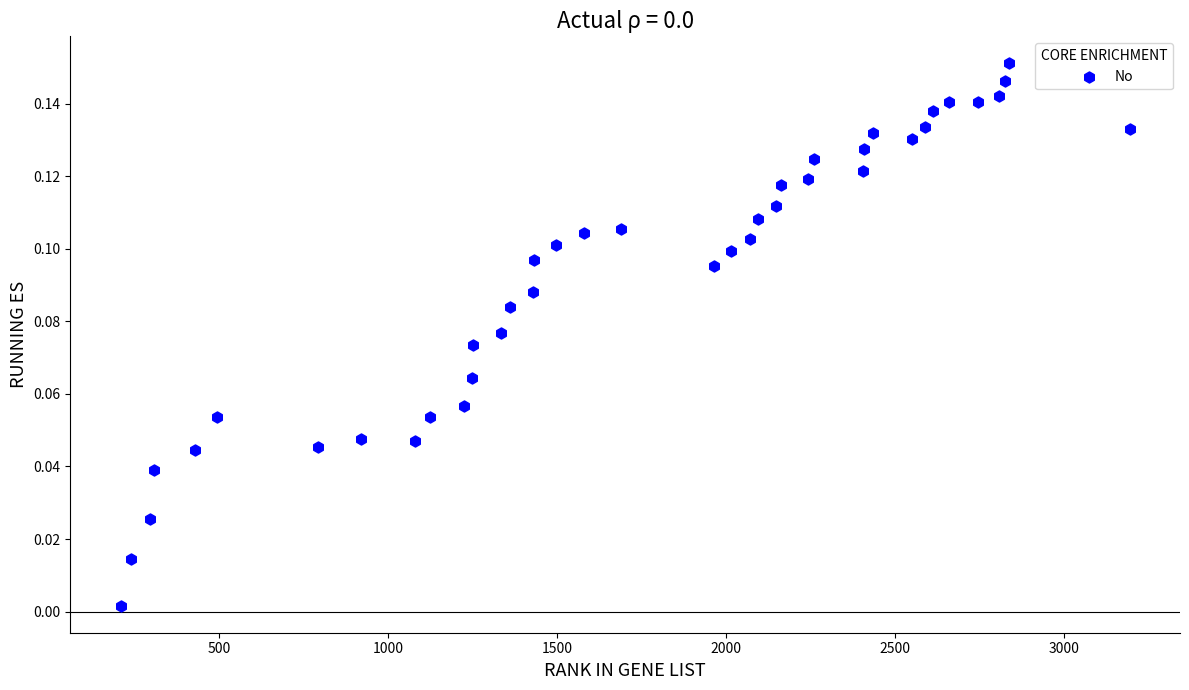

What is the range of X values (max minus min)?

2983.0